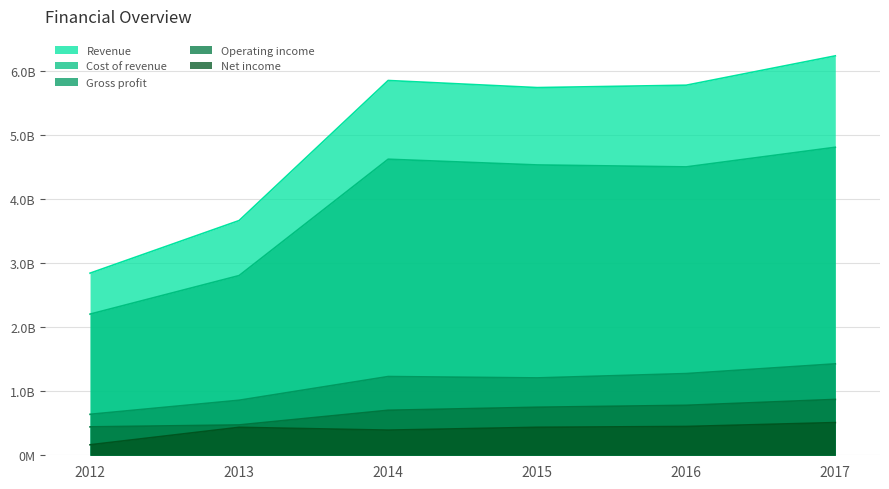

At 2017, list the series in order from smallest to largest.

Net income, Operating income, Gross profit, Cost of revenue, Revenue